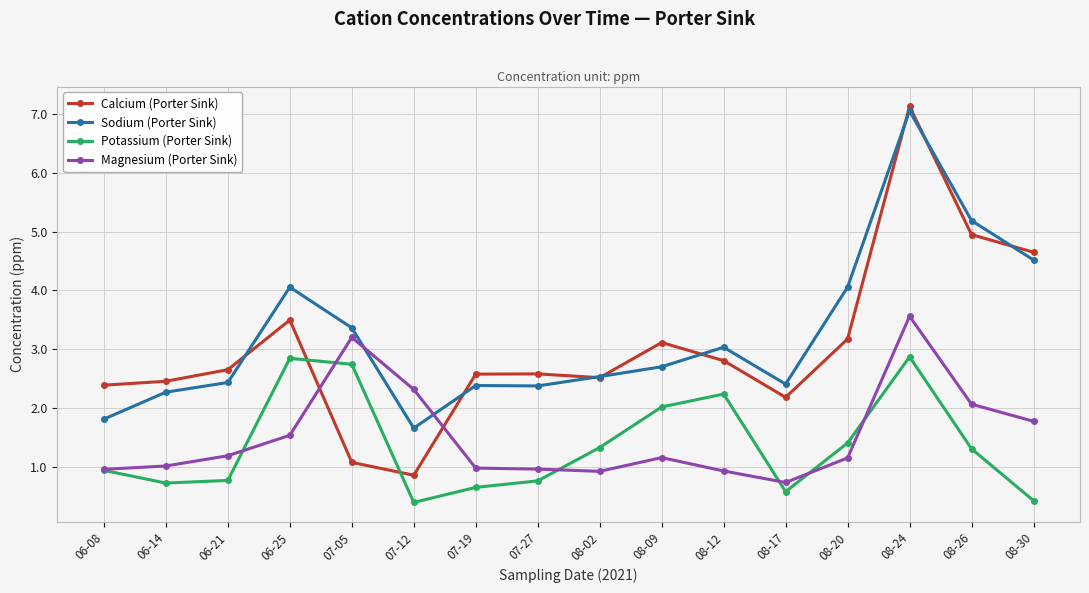

At 08-17, list the series in order from largest to smallest.

Sodium (Porter Sink), Calcium (Porter Sink), Magnesium (Porter Sink), Potassium (Porter Sink)